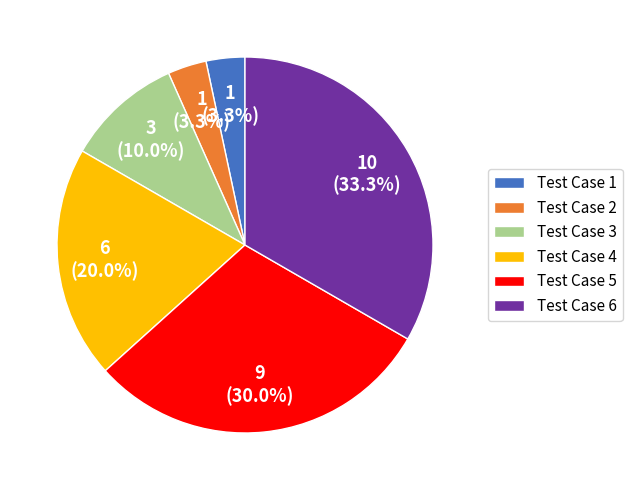

Is the sum of Test Case 3 and Test Case 4 greater than half?

No